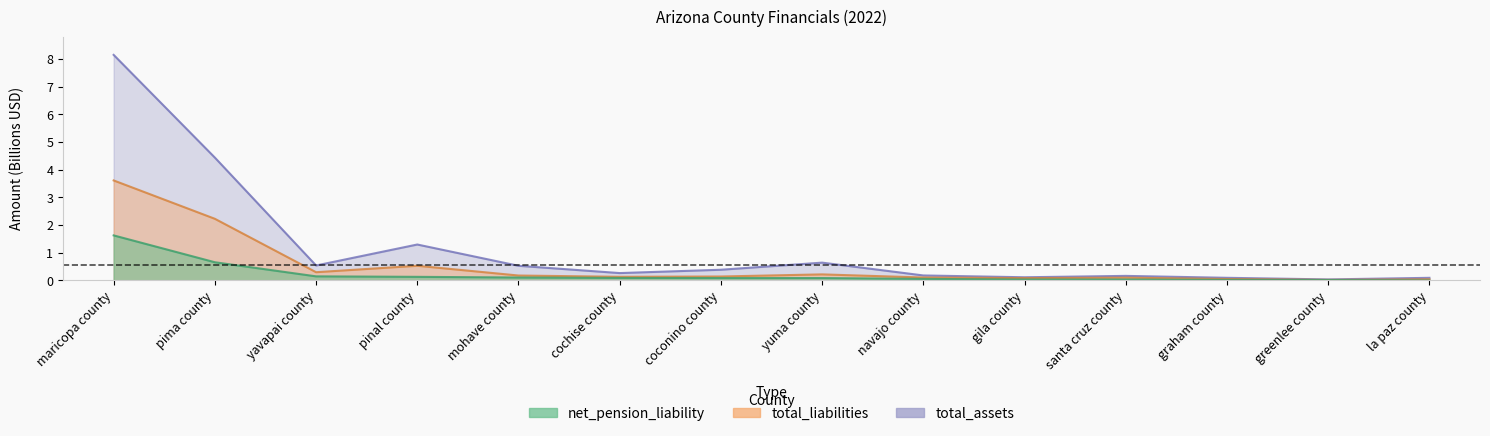

Where is total_assets nearest to the value 4?

pima county